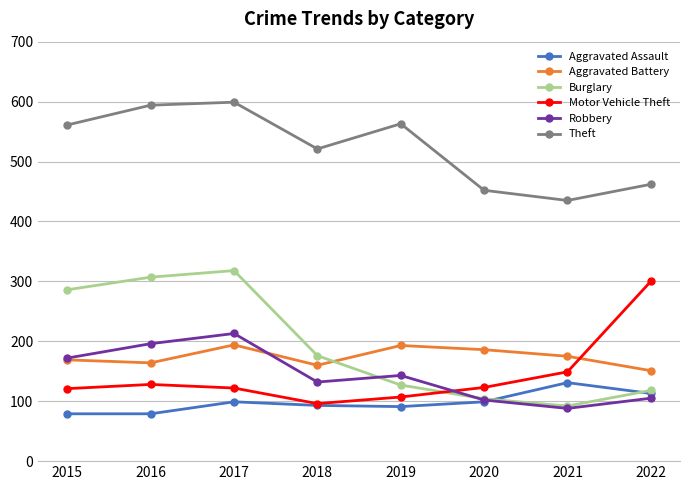

How many intersections are there between Robbery and Burglary?

2